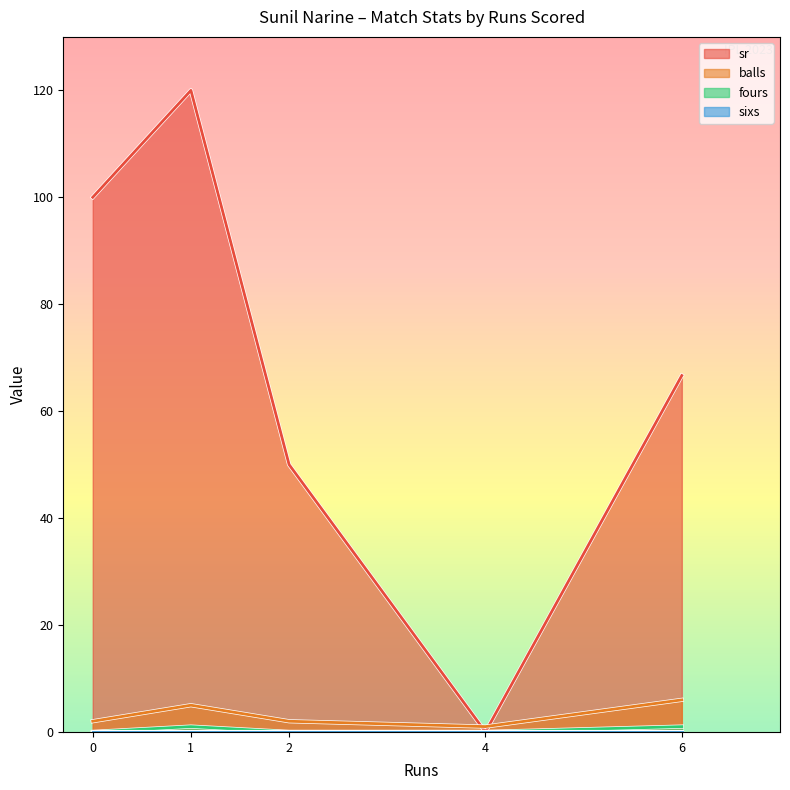

True or false: sr and balls intersect in this chart.

True